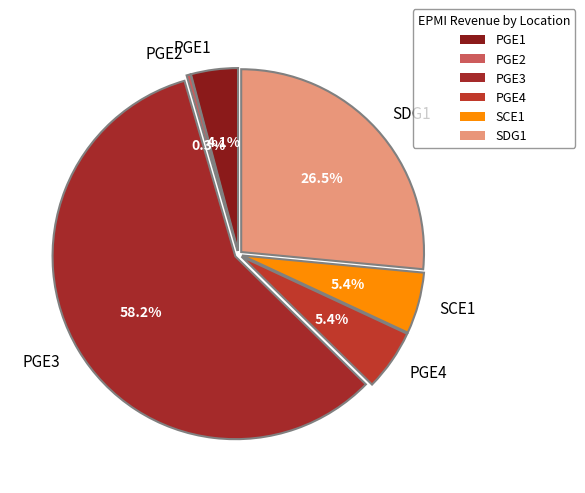

What is the smallest slice in the pie chart?

PGE2